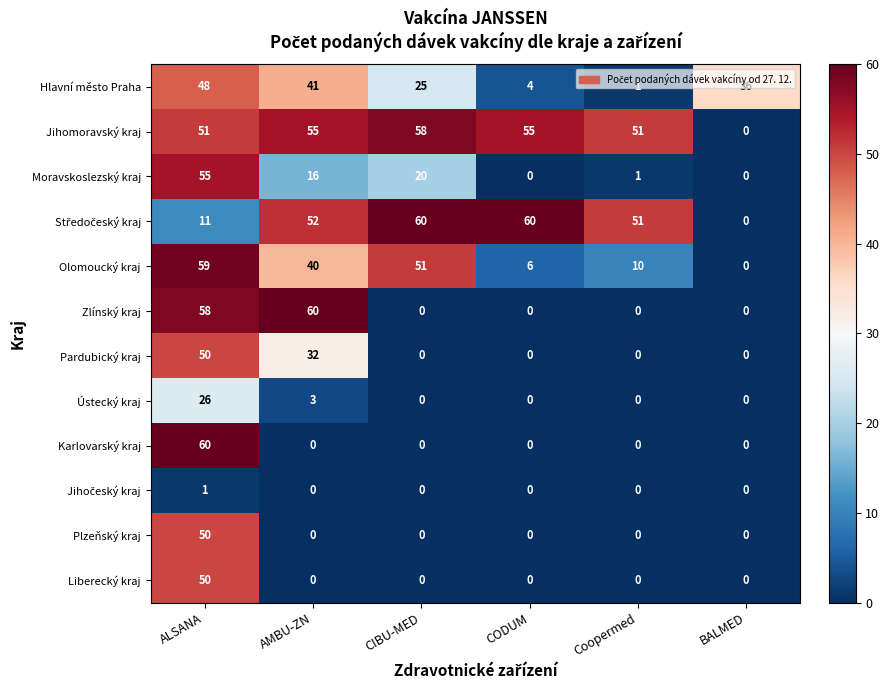

Which category has the lowest value in the Jihomoravský kraj series?

BALMED